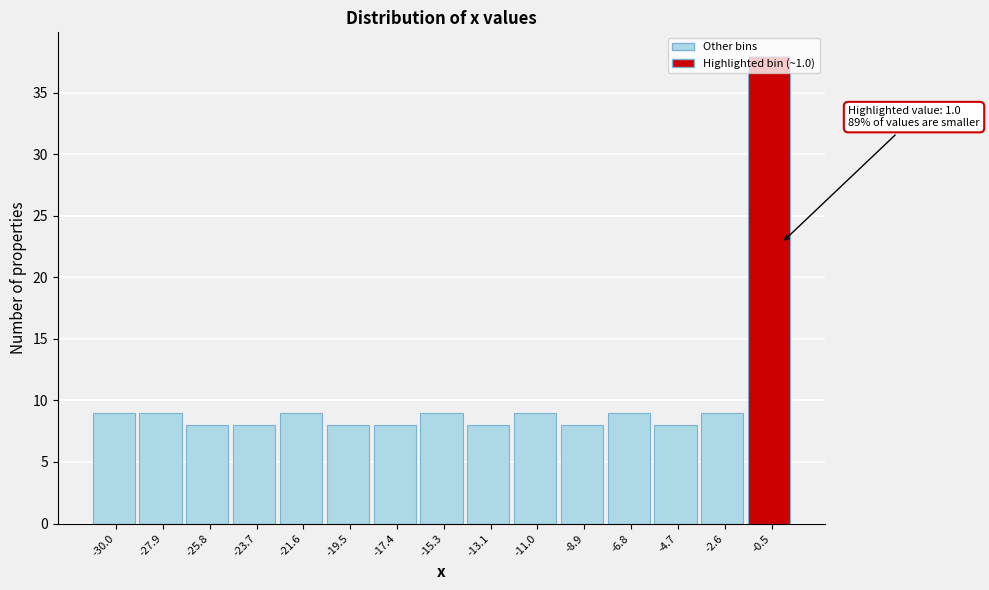

What is the average value?

10